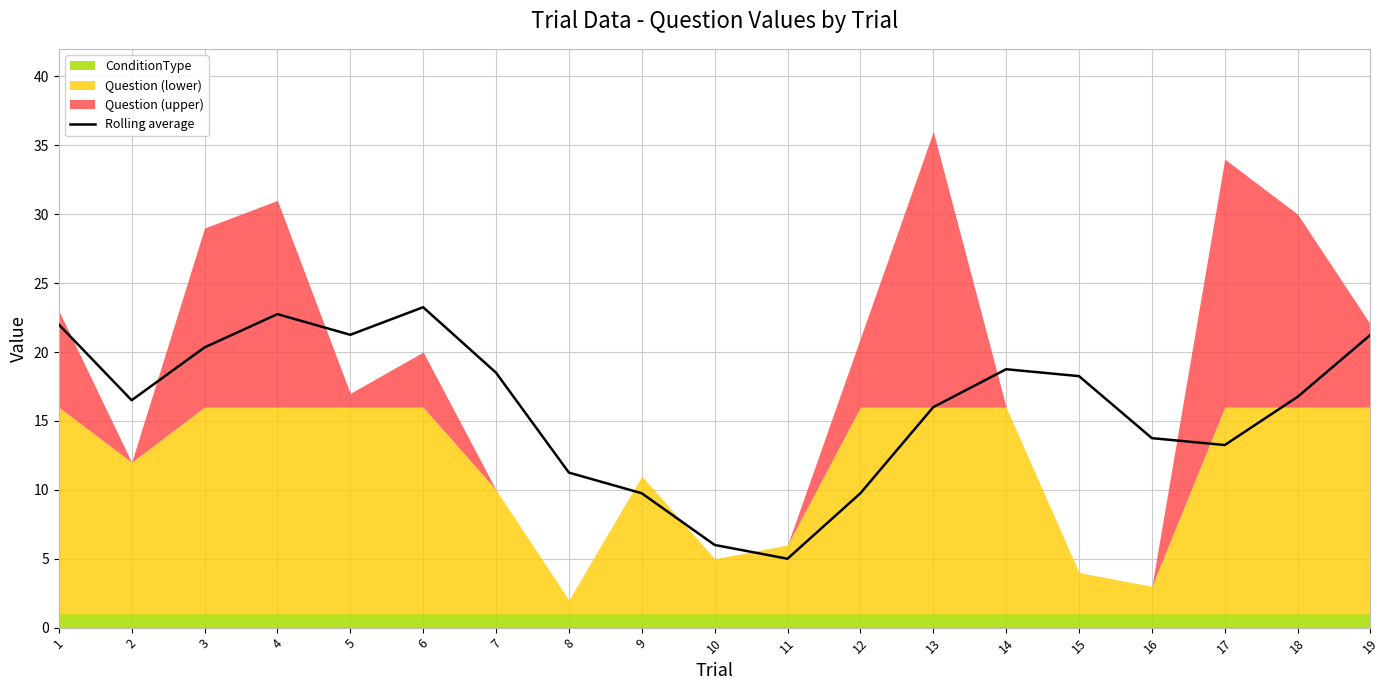

Approximately how many times larger is the value at 4 compared to 15?

1.2